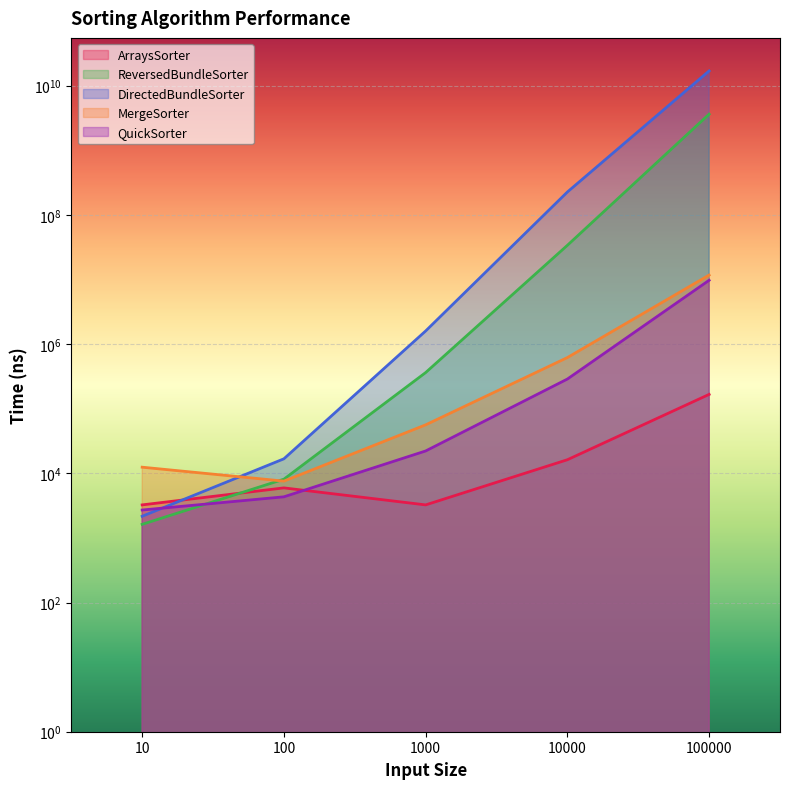

The ReversedBundleSorter series shows 33757889 at 10000. True or false?

True